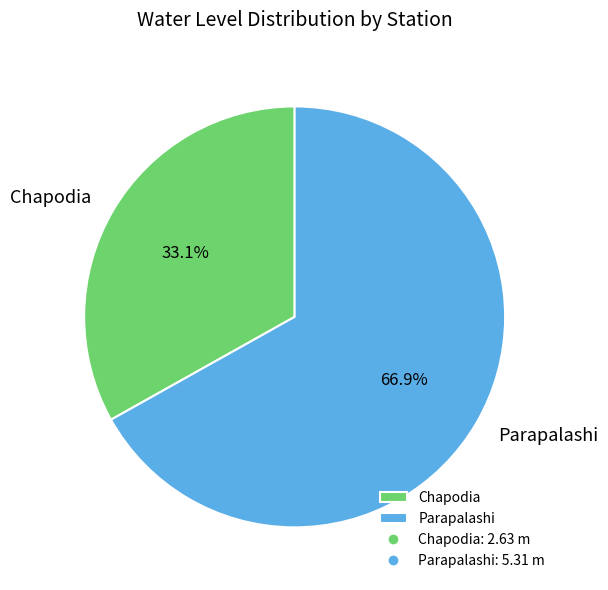

To the nearest percent, what portion does Parapalashi represent?

67%